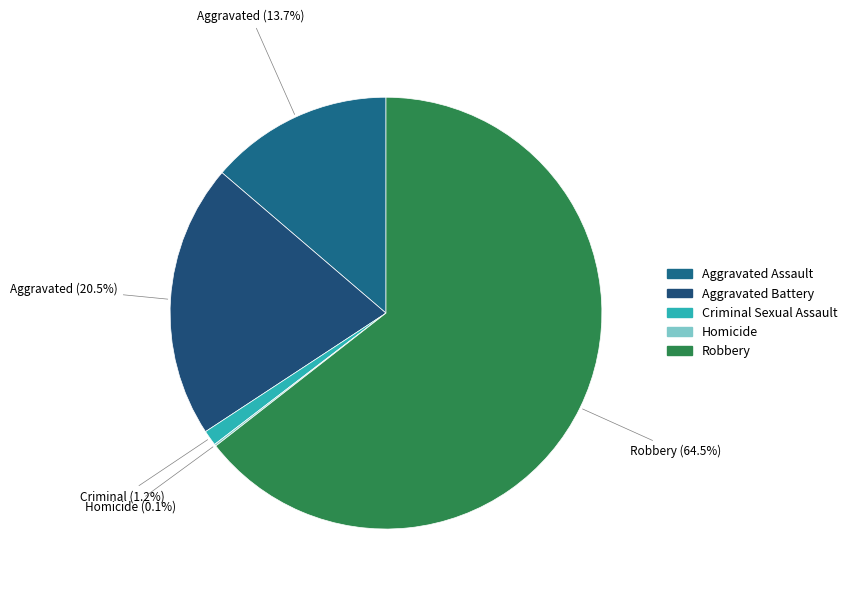

Count the number of slices in the pie.

5